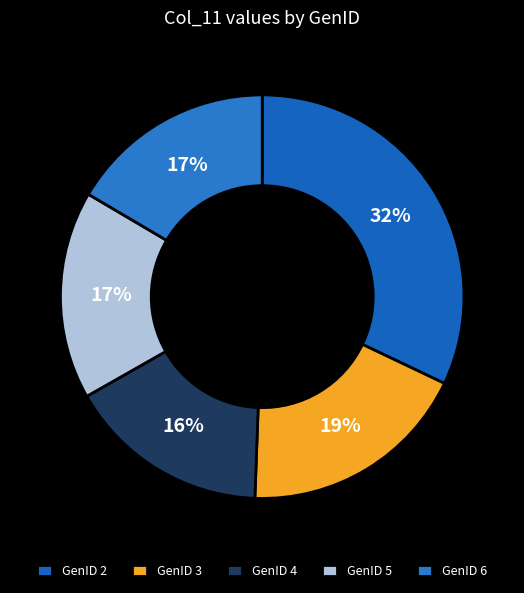

How many slices are in this pie chart?

5